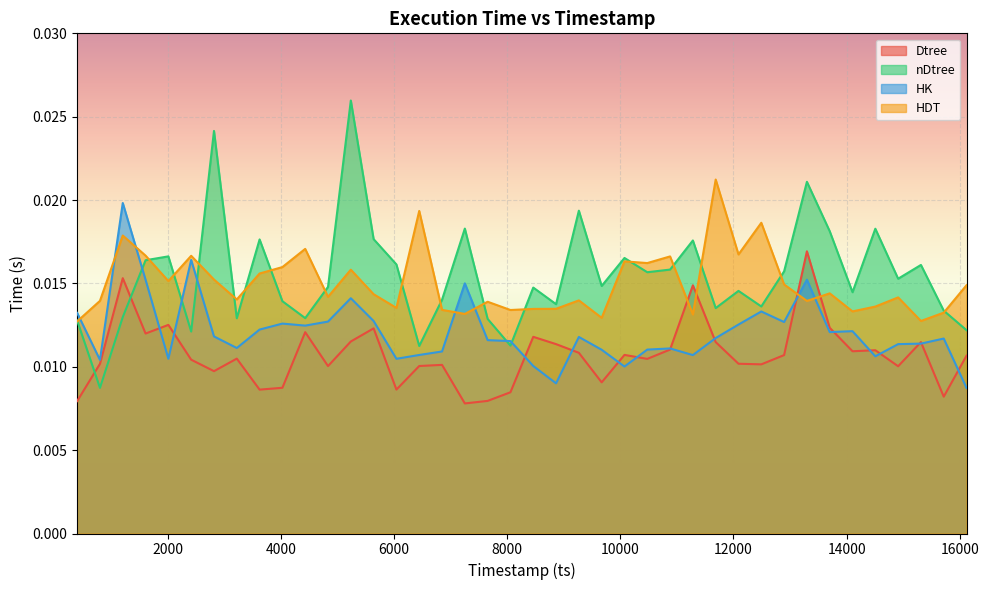

Which series has the largest total across all categories?

nDtree